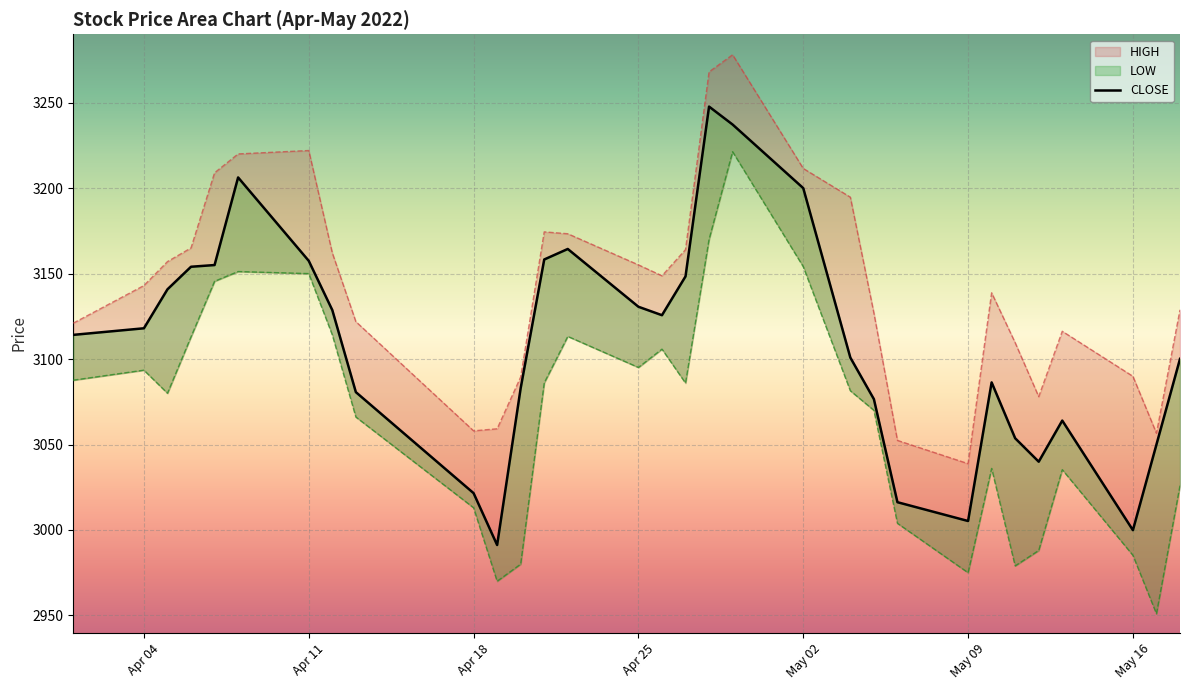

What is the difference between the HIGH values at 2022-04-13 and 2022-05-05?

5.0